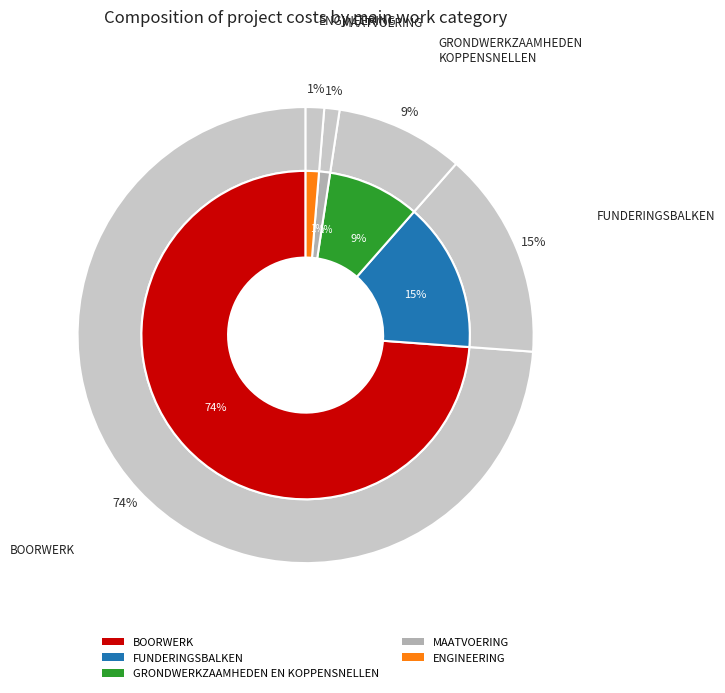

Which slice is the largest?

BOORWERK